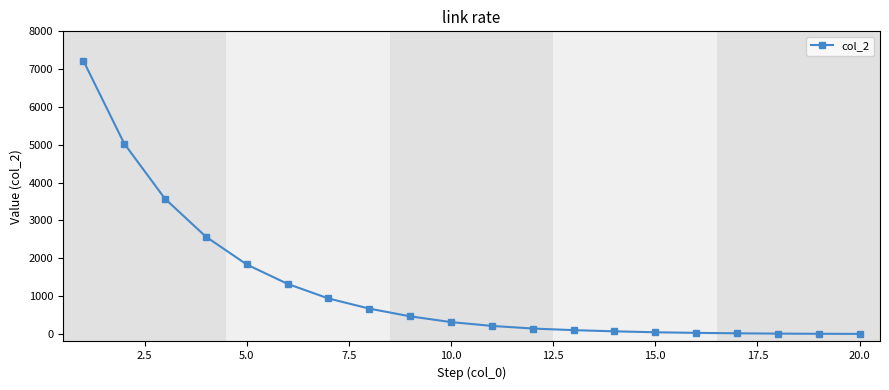

What is the sum of all values?

24556